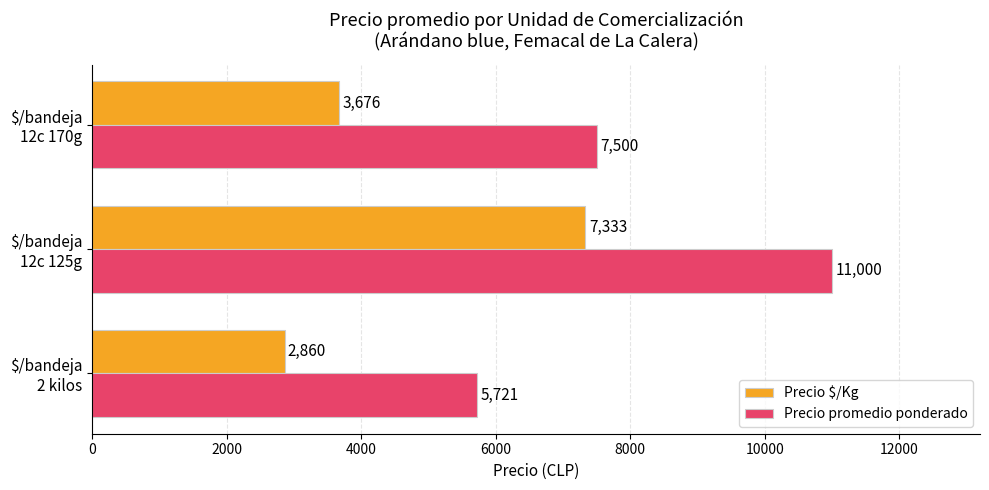

List the series in order of their peak value, lowest first.

Precio $/Kg, Precio promedio ponderado